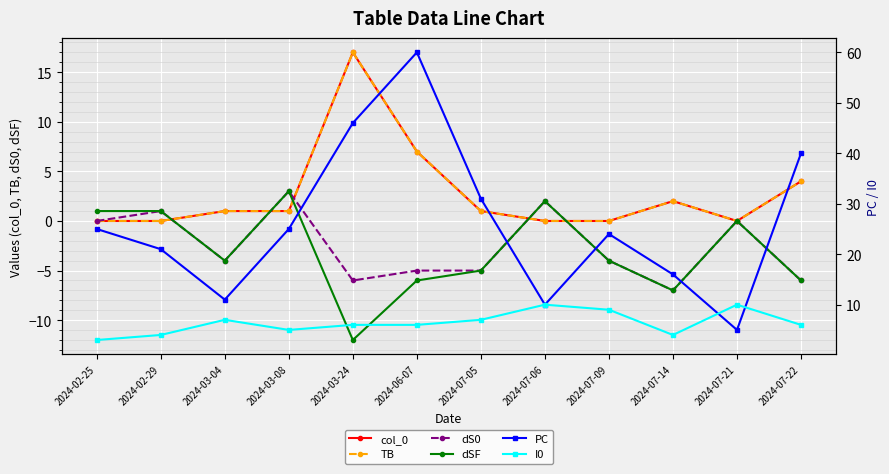

True or false: dS0 and col_0 cross at least once.

True